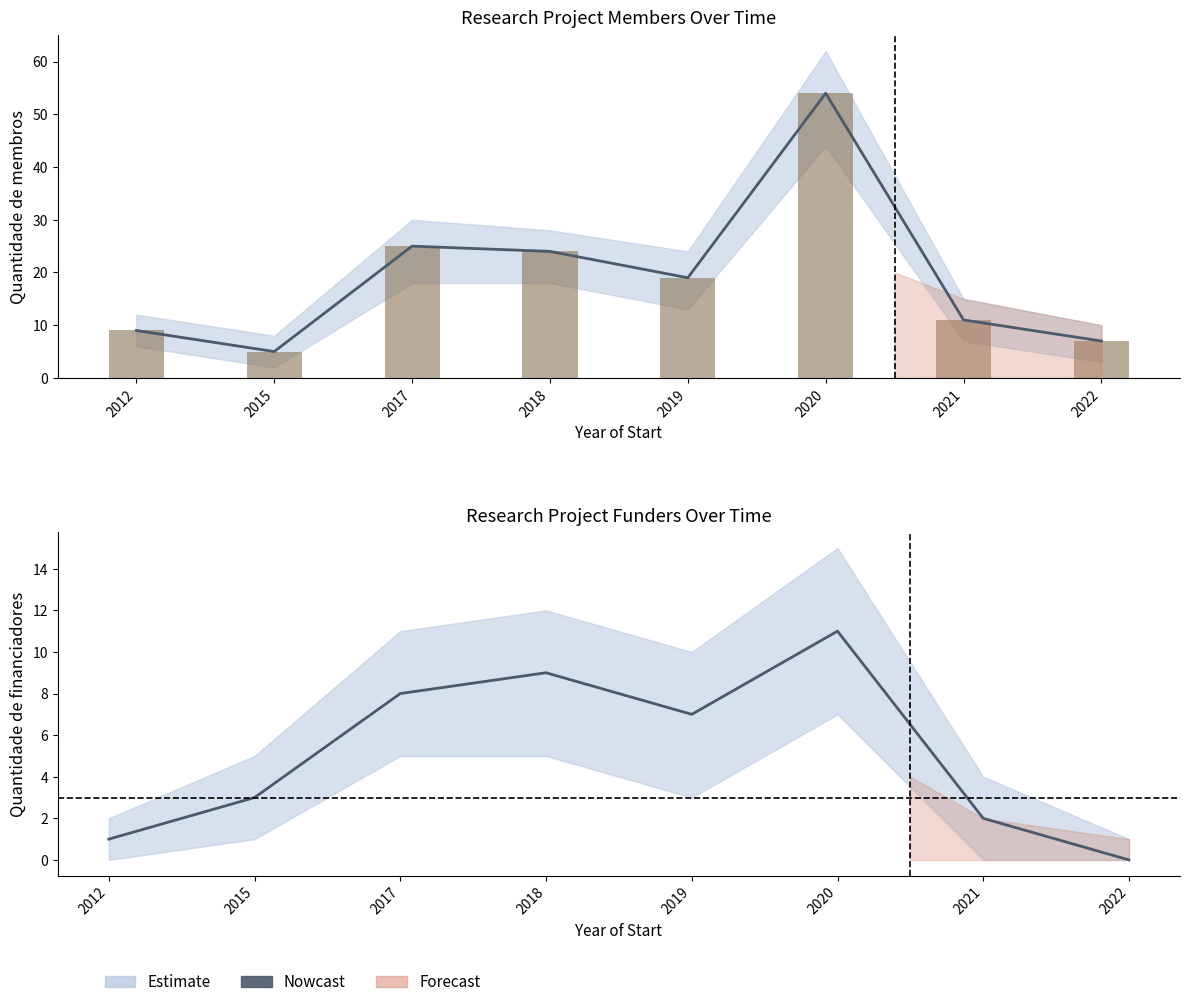

Reading left to right, list all the values displayed in this chart.

1	3	8	9	7	11	2	0